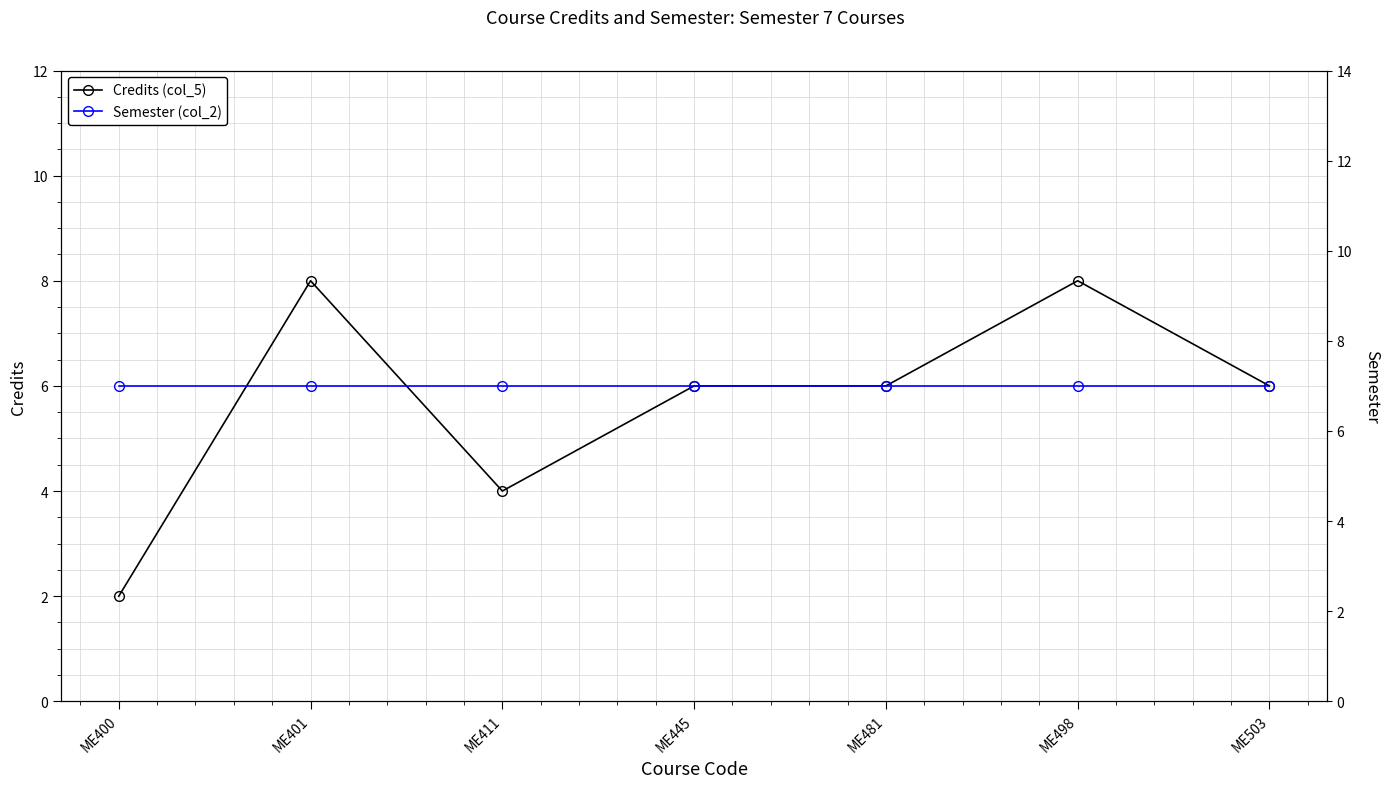

How many lines are shown in the chart?

2